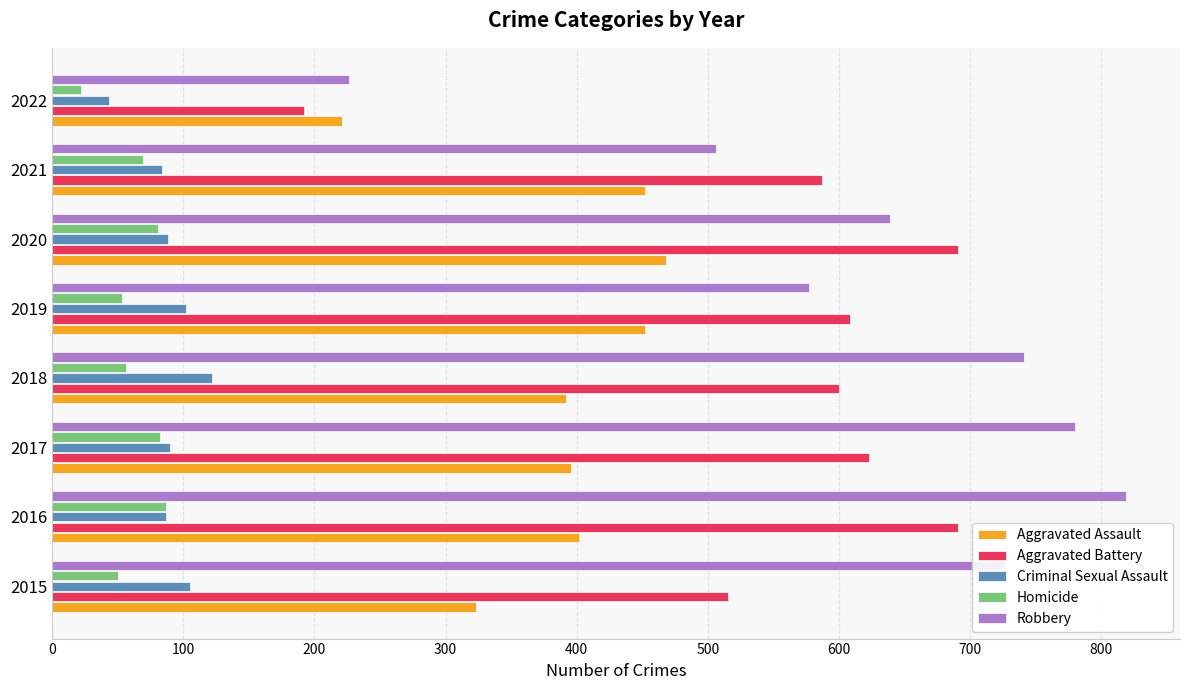

Which series has the largest total across all categories?

Robbery